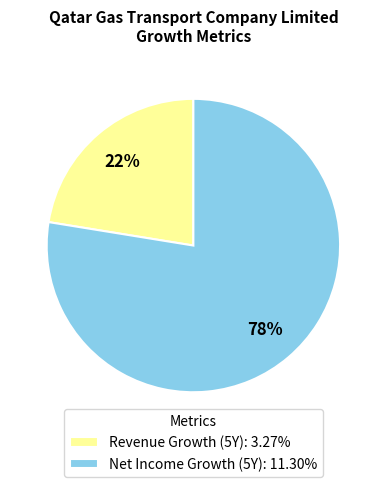

Count the number of slices in the pie.

2